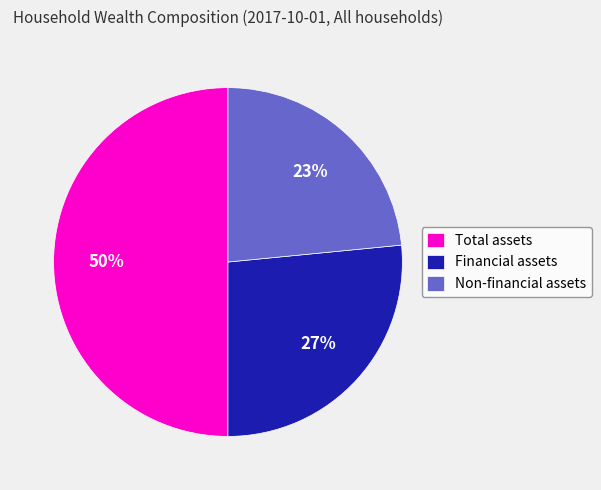

Which has a higher value, Total assets or Financial assets?

Total assets